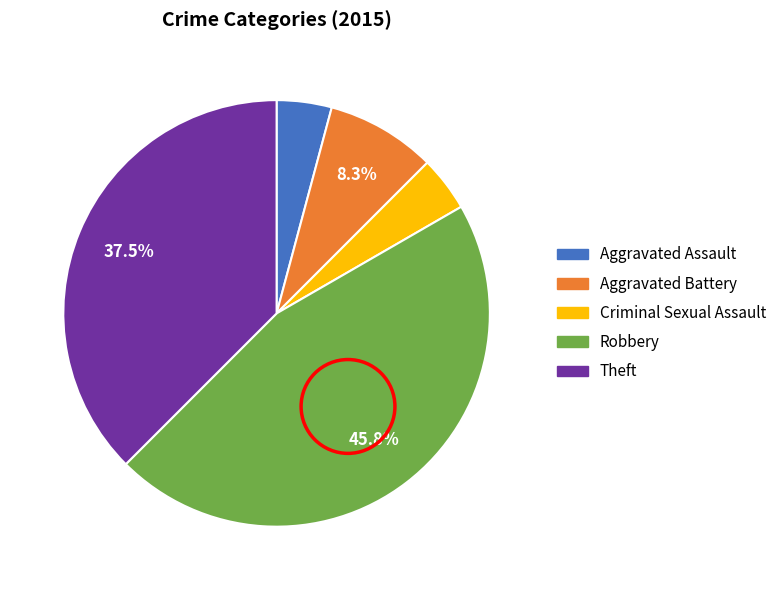

To the nearest percent, what portion does Criminal Sexual Assault represent?

4%